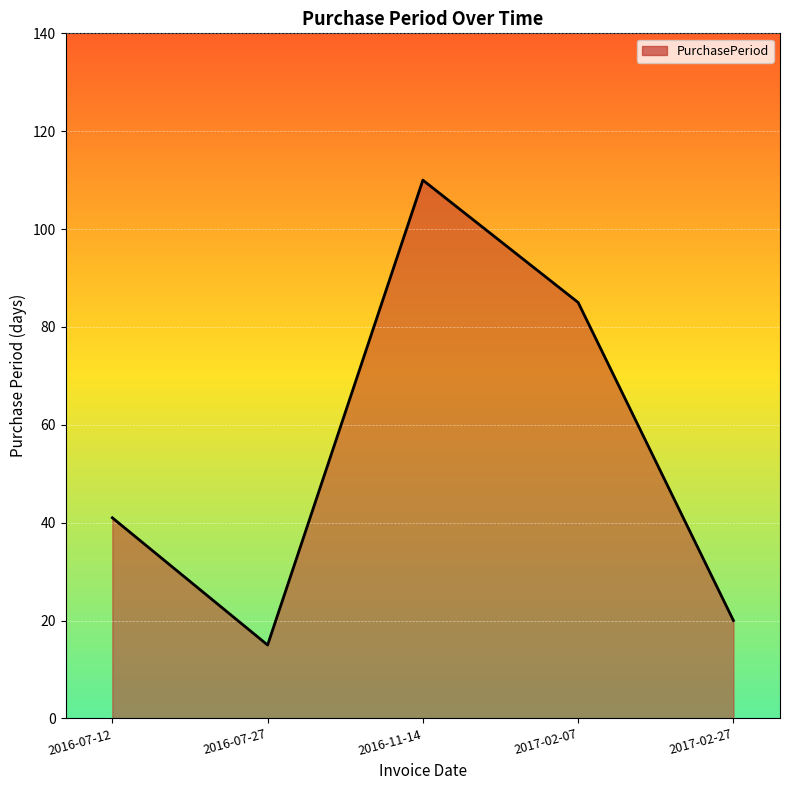

What position from the right is 2016-11-14?

3